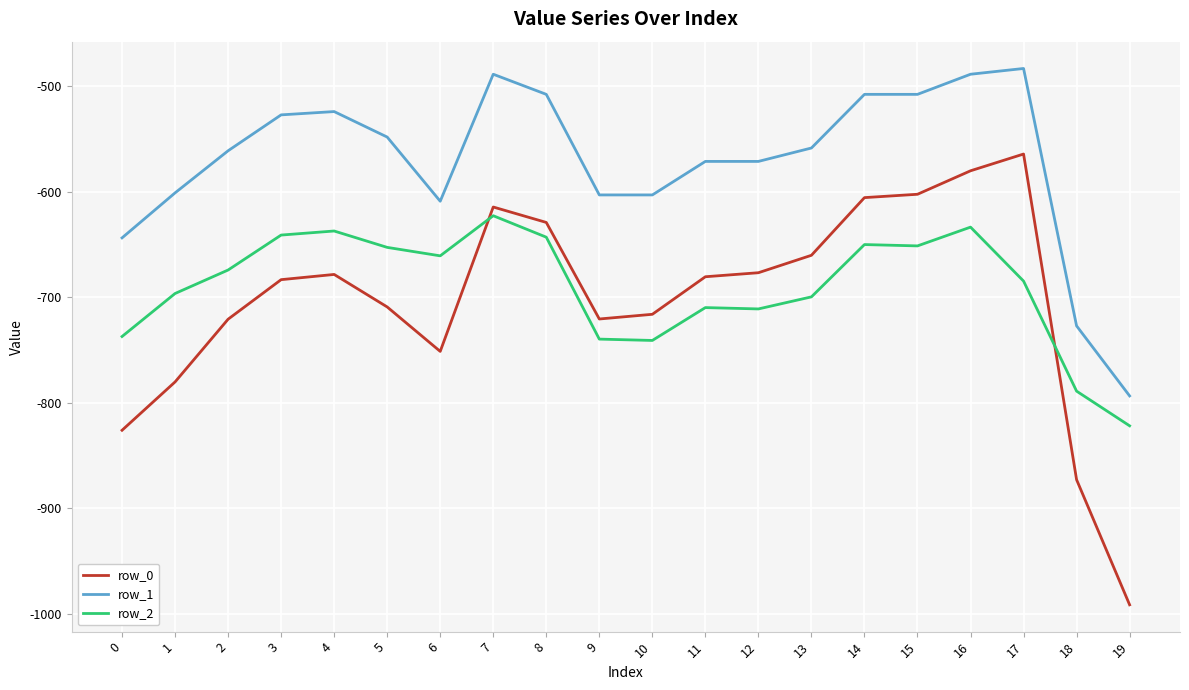

Count the number of data series in this chart.

3